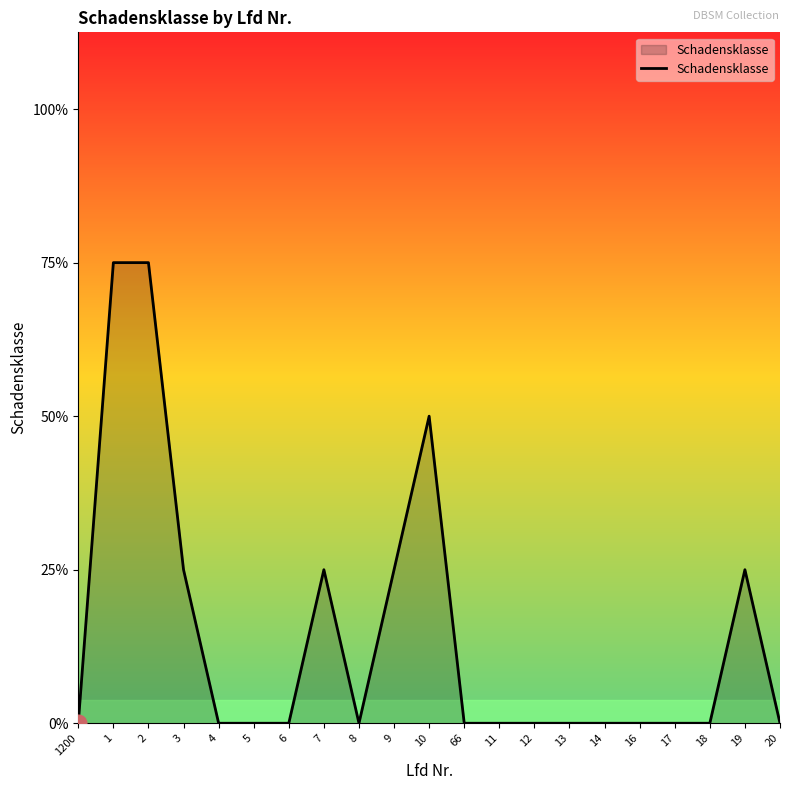

Which label corresponds to the smallest value in the chart?

1200